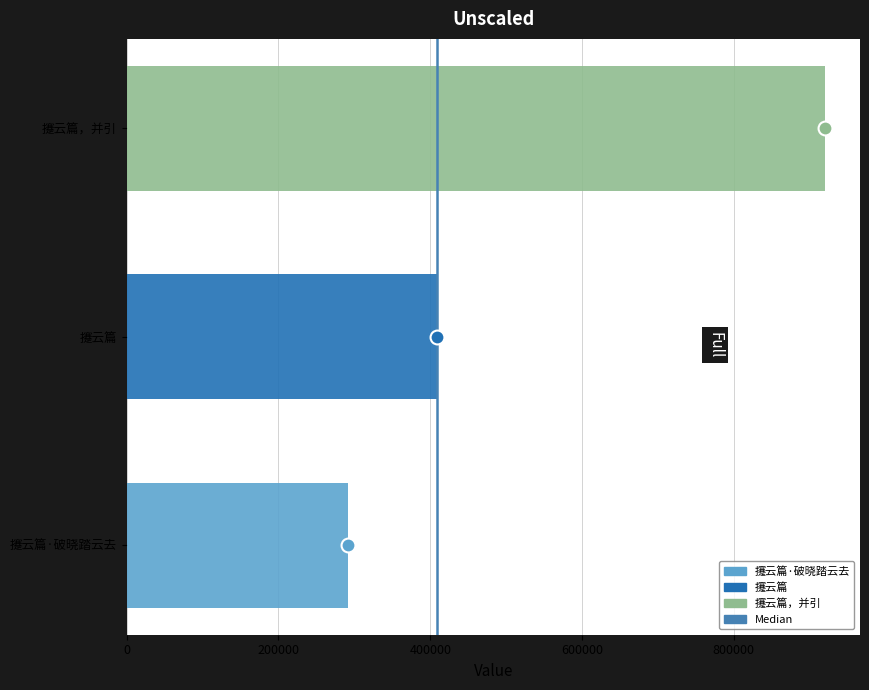

How many values are below 408816?

1